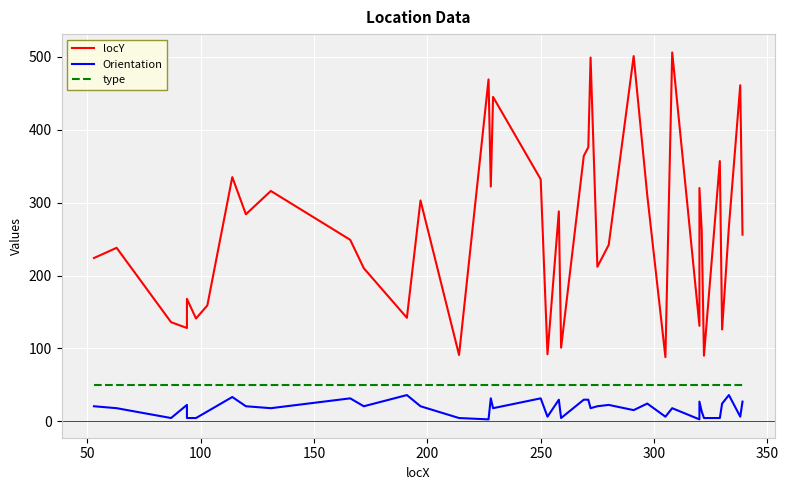

Rank the series at 100 from highest to lowest value.

locY, type, Orientation